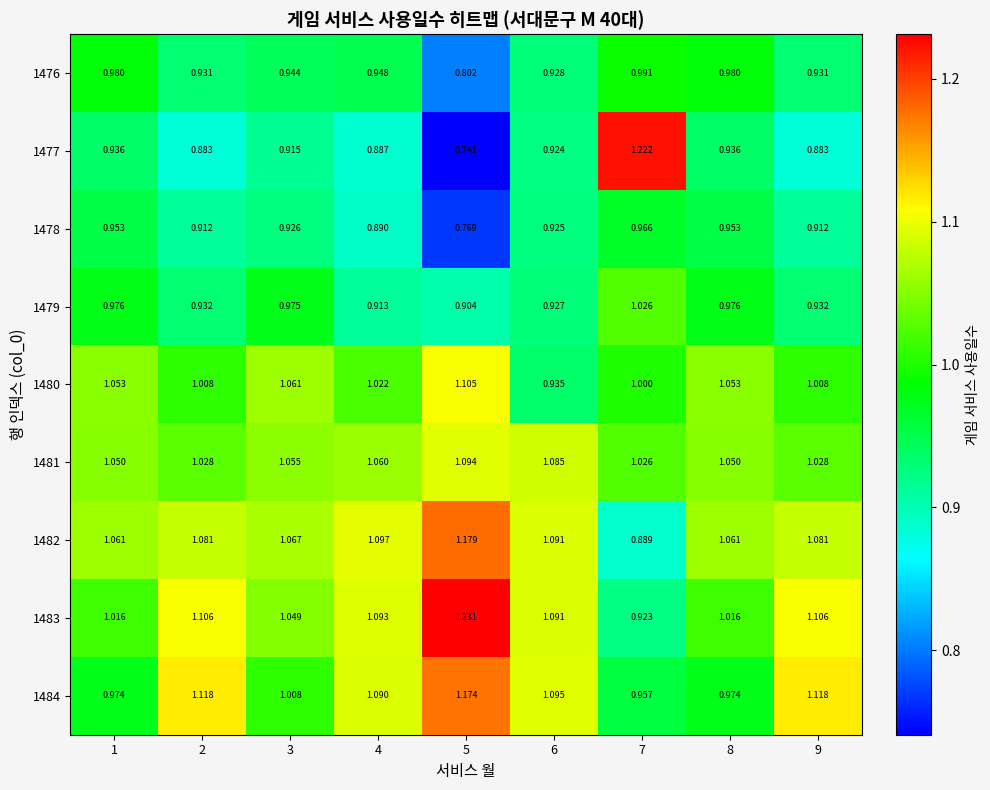

What is the spread (max minus min) of values at 5?

0.5